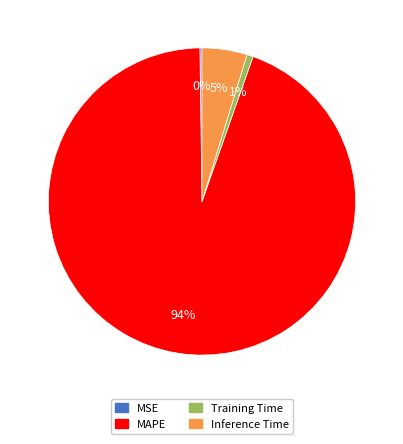

To the nearest percent, what is the average slice percentage?

25%